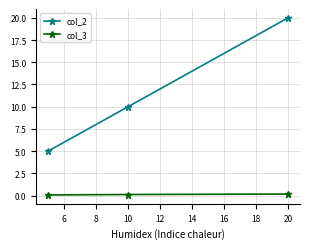

List the series in order of their overall mean, highest first.

col_2, col_3